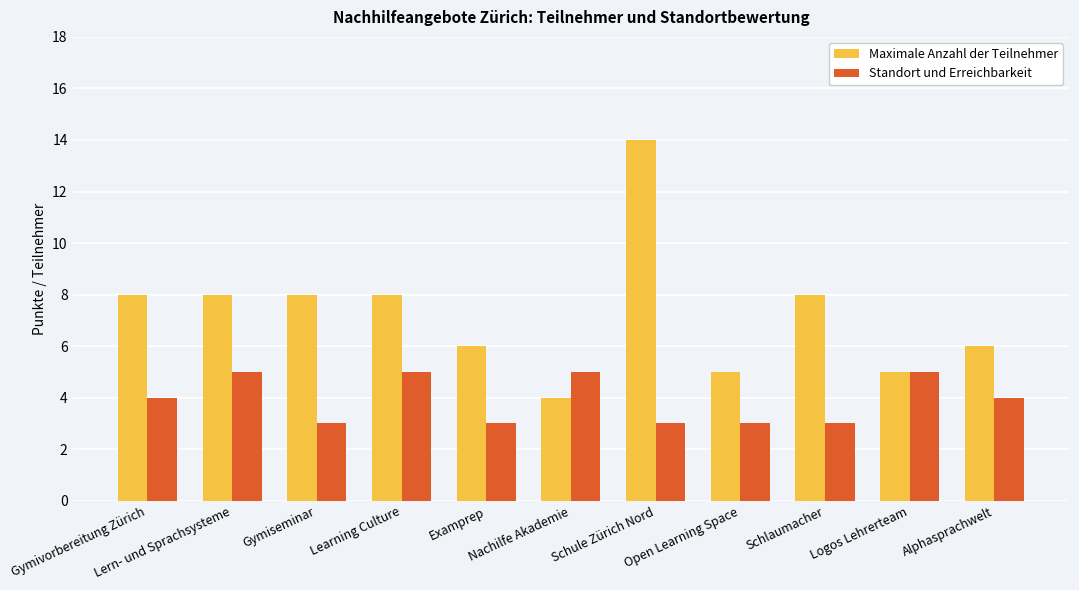

Which series has the widest spread of values?

Maximale Anzahl der Teilnehmer